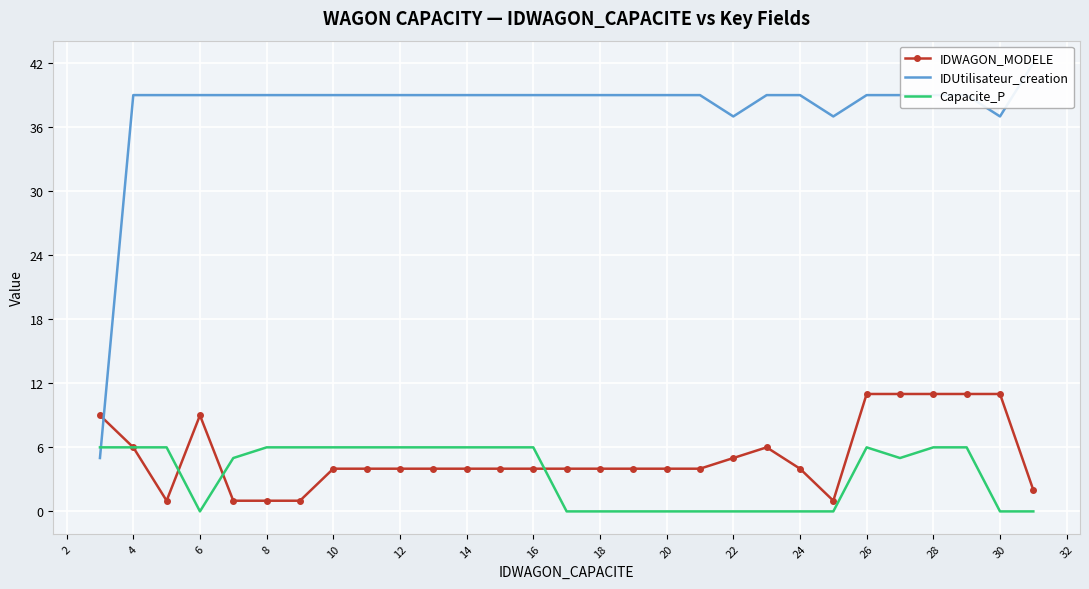

Reading right to left, what are all the values shown in this chart?

IDWAGON_MODELE: 2	11	11	11	11	11	1	4	6	5	4	4	4	4	4	4	4	4	4	4	4	4	1	1	1	9	1	6	9
IDUtilisateur_creation: 42	37	39	39	39	39	37	39	39	37	39	39	39	39	39	39	39	39	39	39	39	39	39	39	39	39	39	39	5
Capacite_P: 0	0	6	6	5	6	0	0	0	0	0	0	0	0	0	6	6	6	6	6	6	6	6	6	5	0	6	6	6